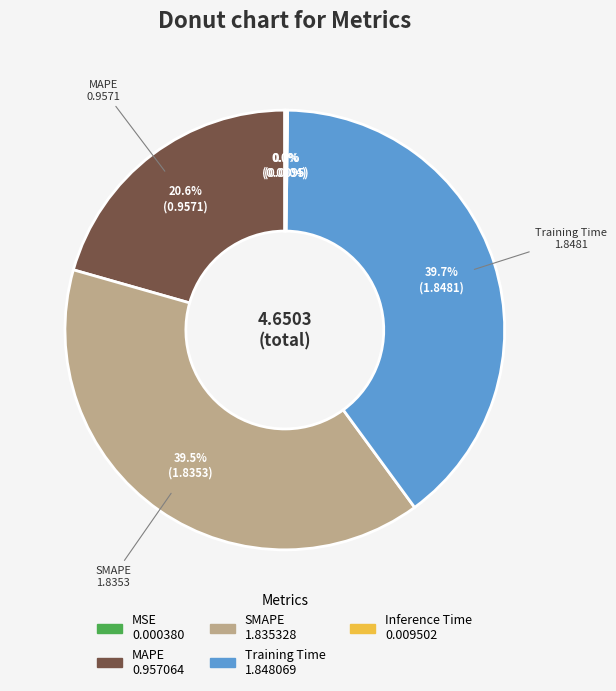

To the nearest percent, what is the difference between the largest and smallest slice percentages?

40%